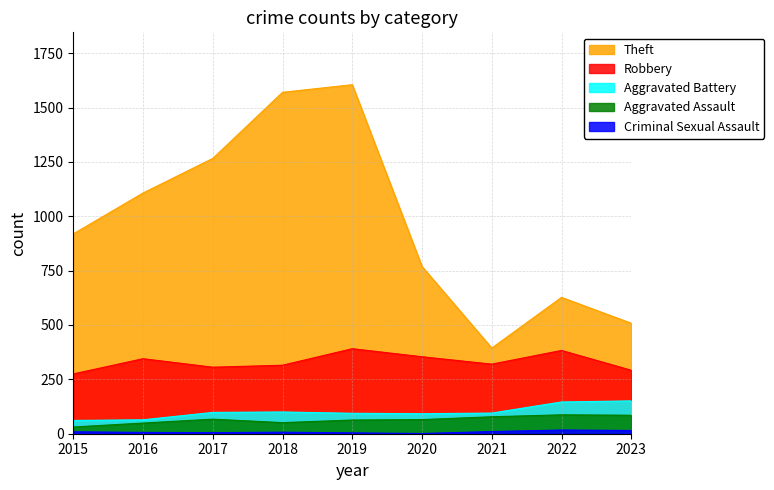

True or false: Aggravated Assault has a value of 87 at 2022.

True